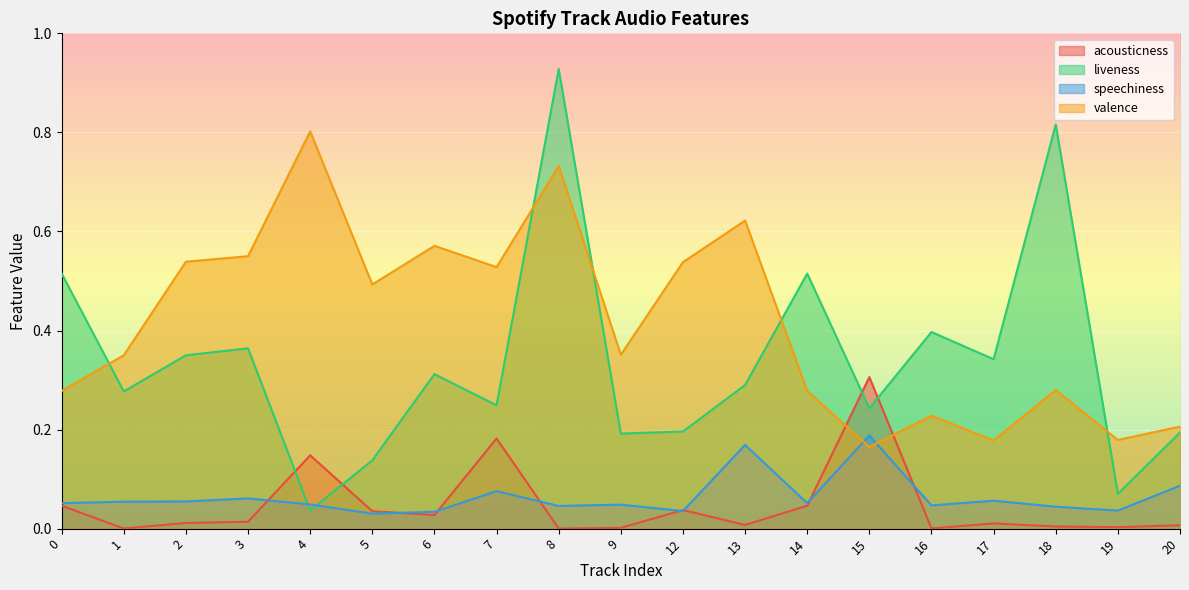

What is the difference between the second highest and minimum values in the liveness series?

0.8